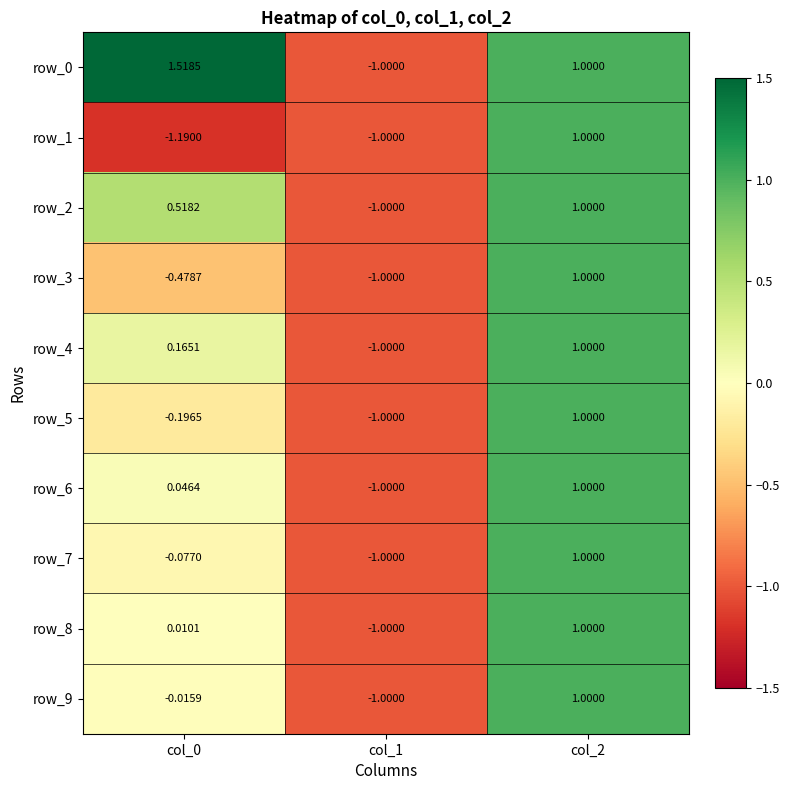

Is it true that row_3 equals 0.5 at col_2?

False